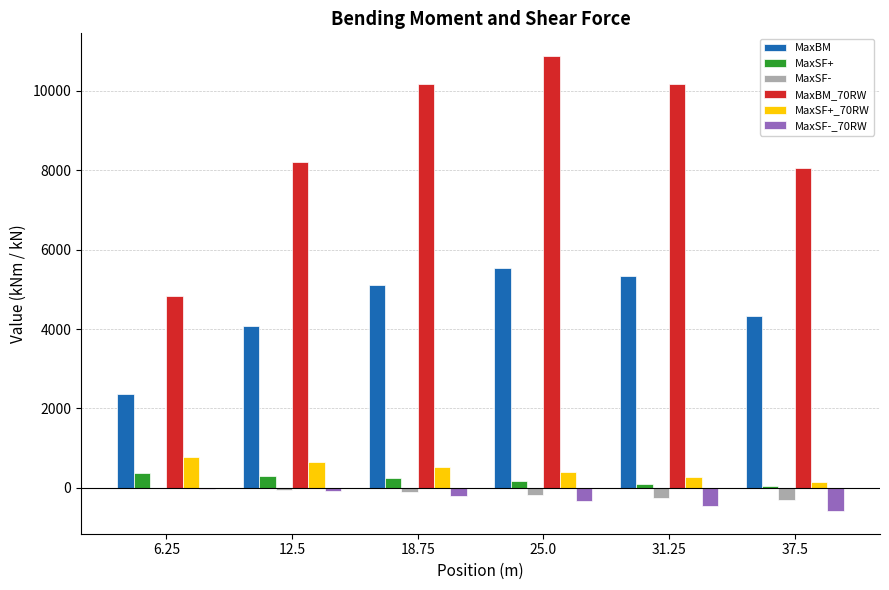

What is the maximum value for MaxSF+?

376.6